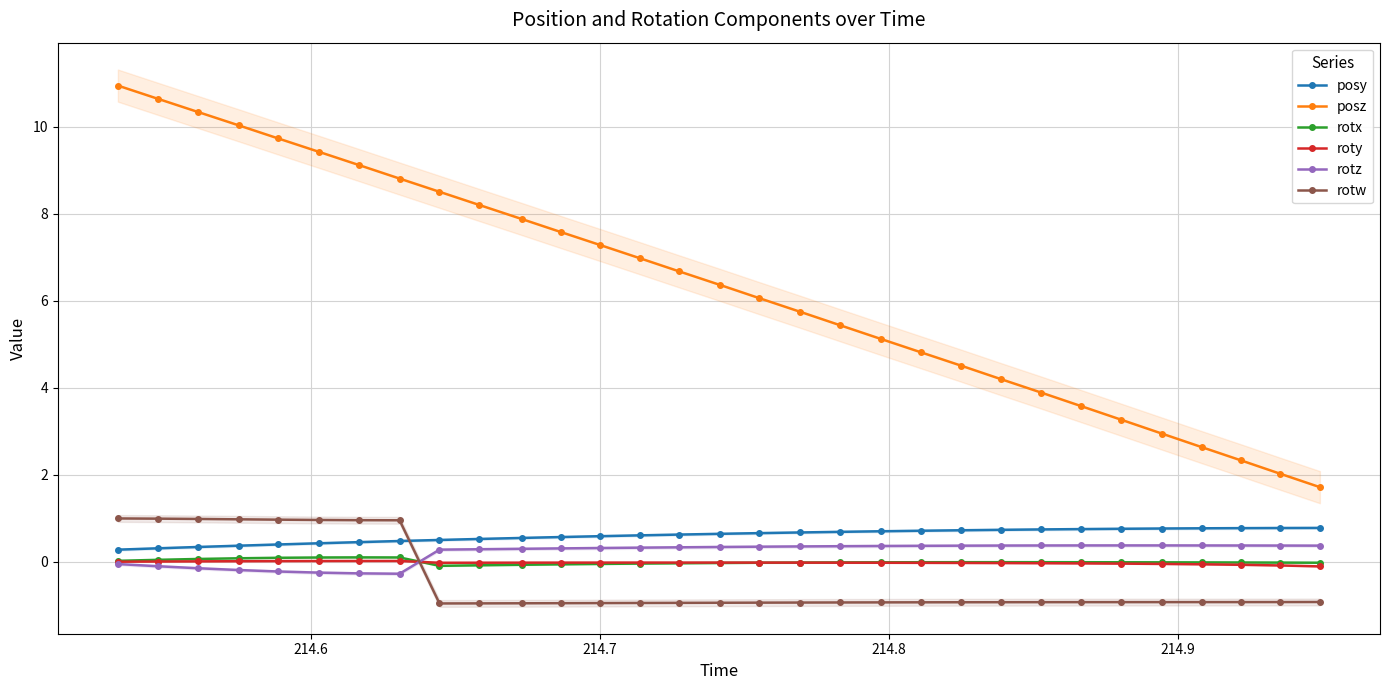

True or false: roty has more than 1 interior local peaks.

True